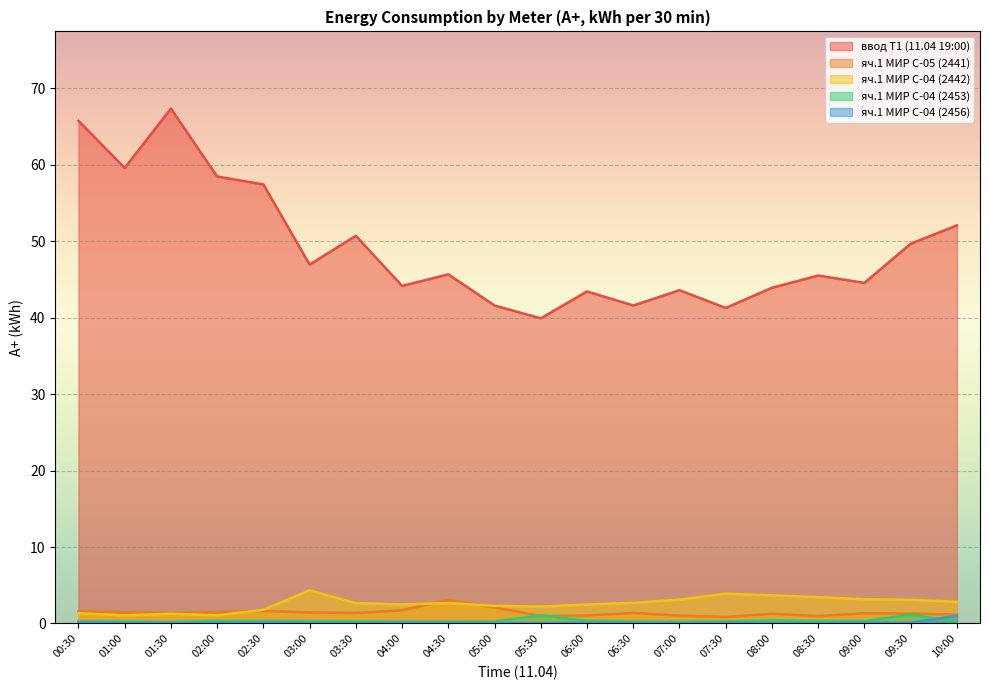

At which category does яч.1 МИР С-05 (2441) reach its first local peak?

02:30